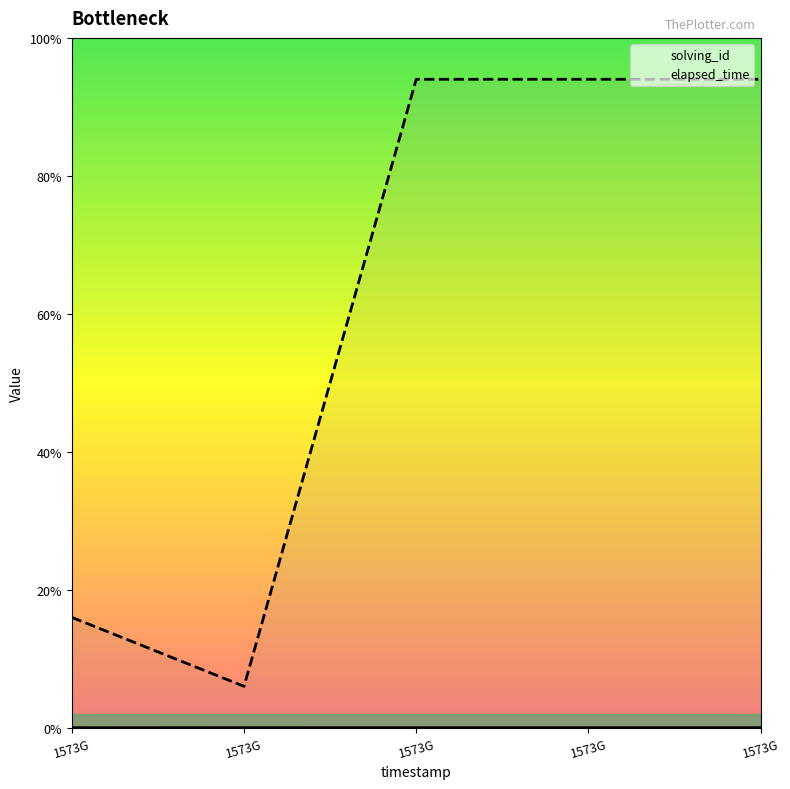

What is the difference between the second highest and second lowest values in the solving_id series?

1